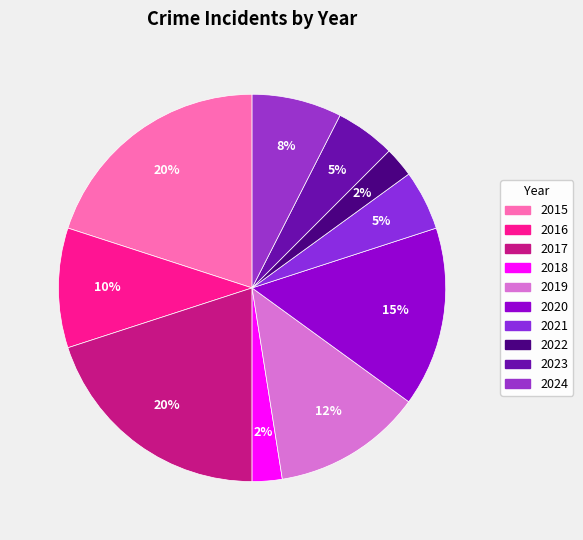

Count the number of slices in the pie.

10